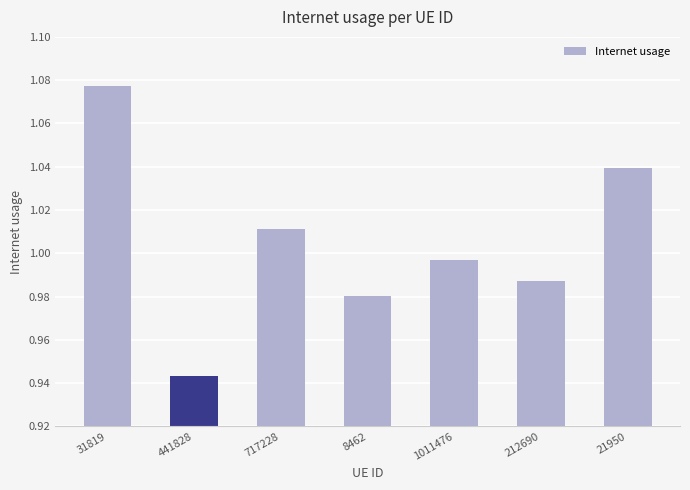

At which label is the value closest to 1?

1011476